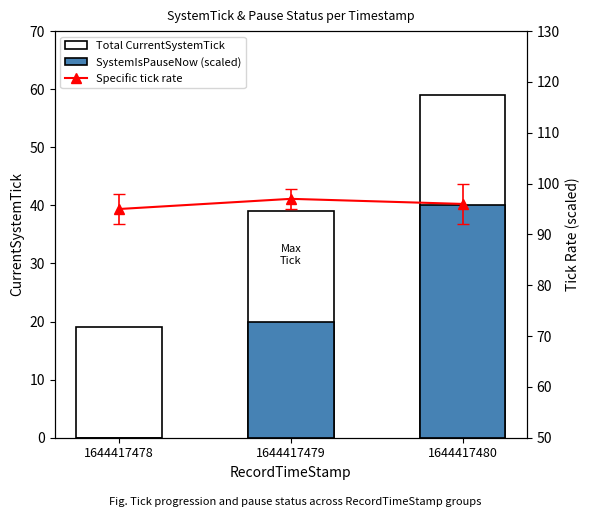

At which label is Specific tick rate closest to 96?

1644417480